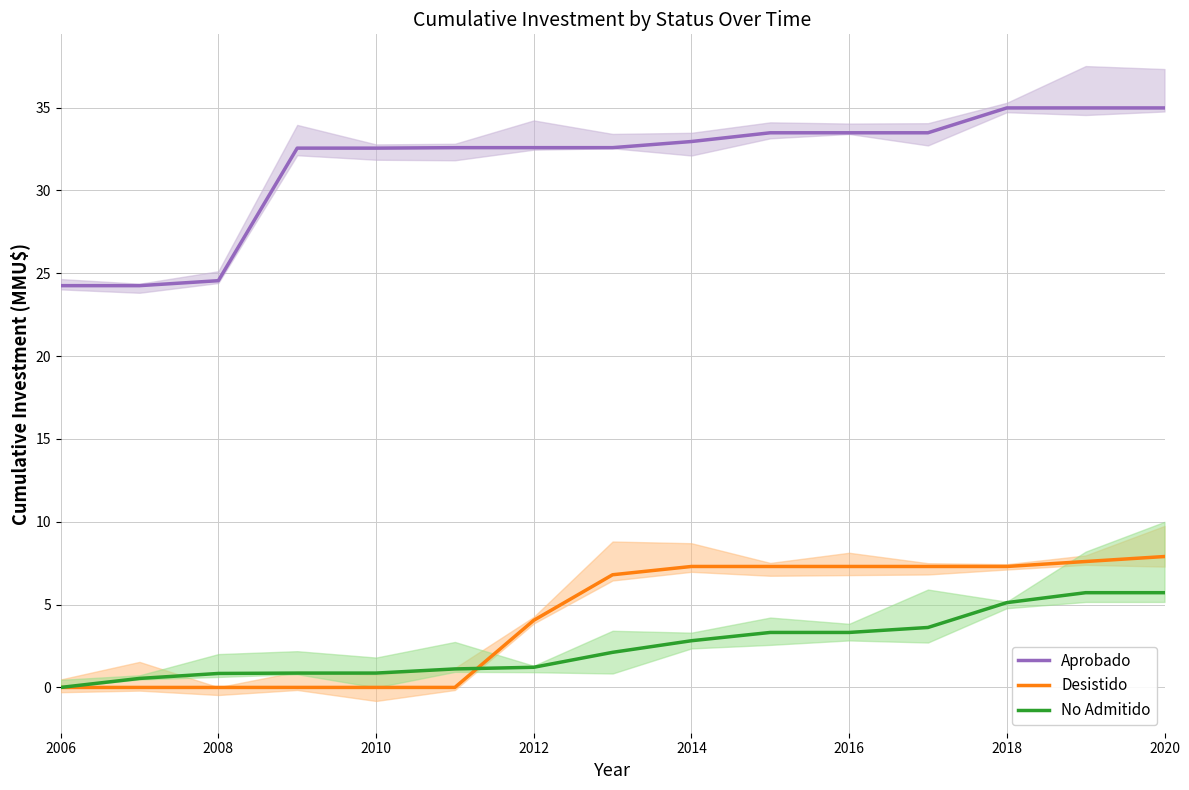

What are all the series names shown in the legend?

Aprobado, Desistido, No Admitido